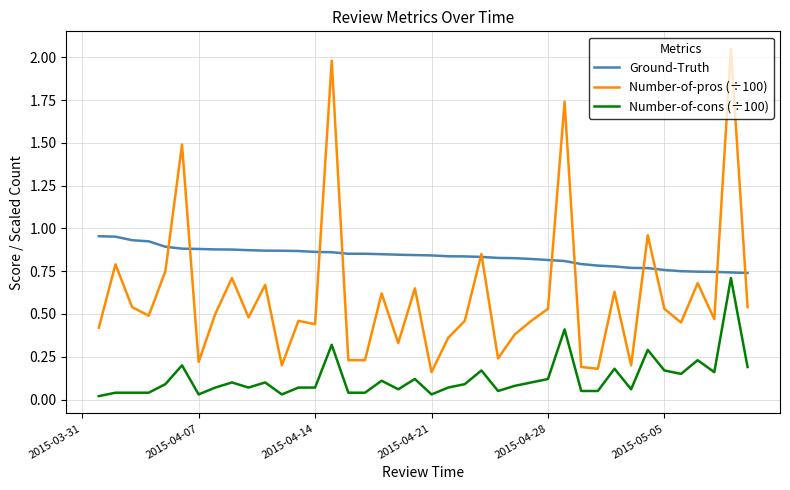

List the series in order of their overall mean, highest first.

Ground-Truth, Number-of-pros (÷100), Number-of-cons (÷100)